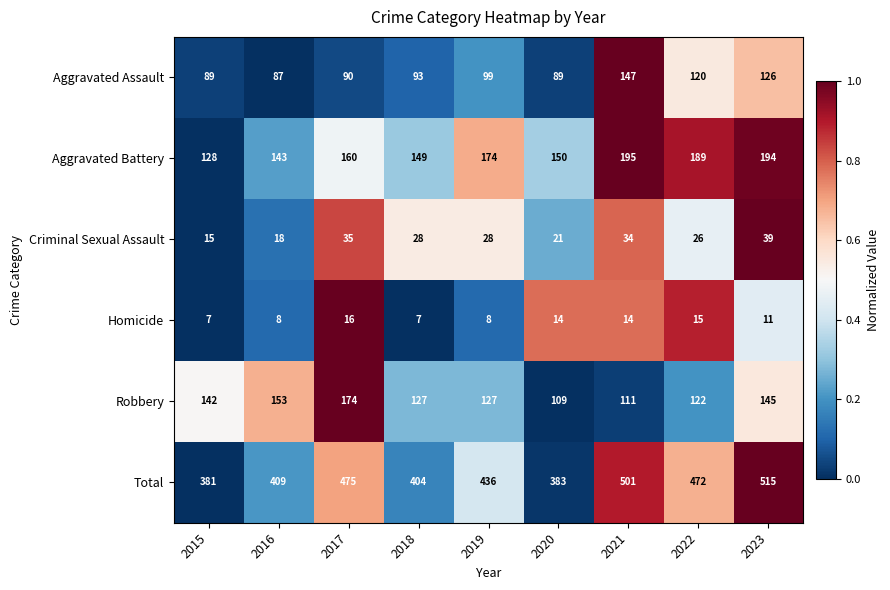

What is the total value across all series at 2021?

1002